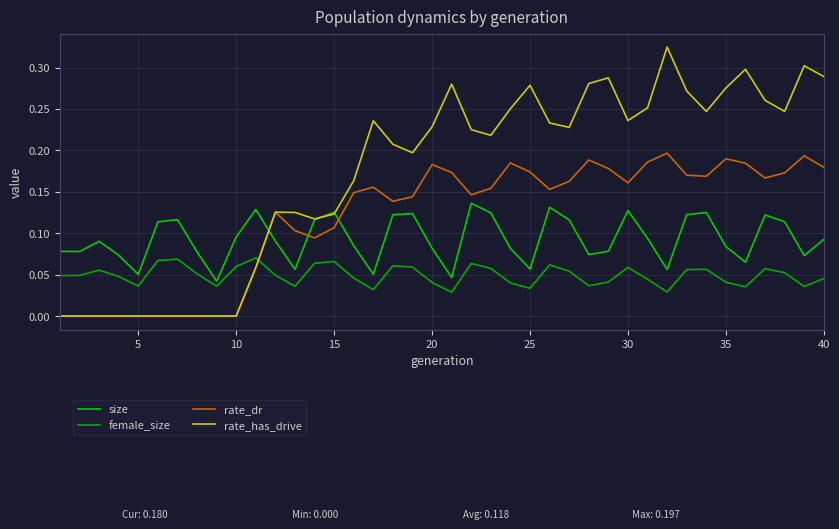

Is this an area chart (filled region under the line)?

No